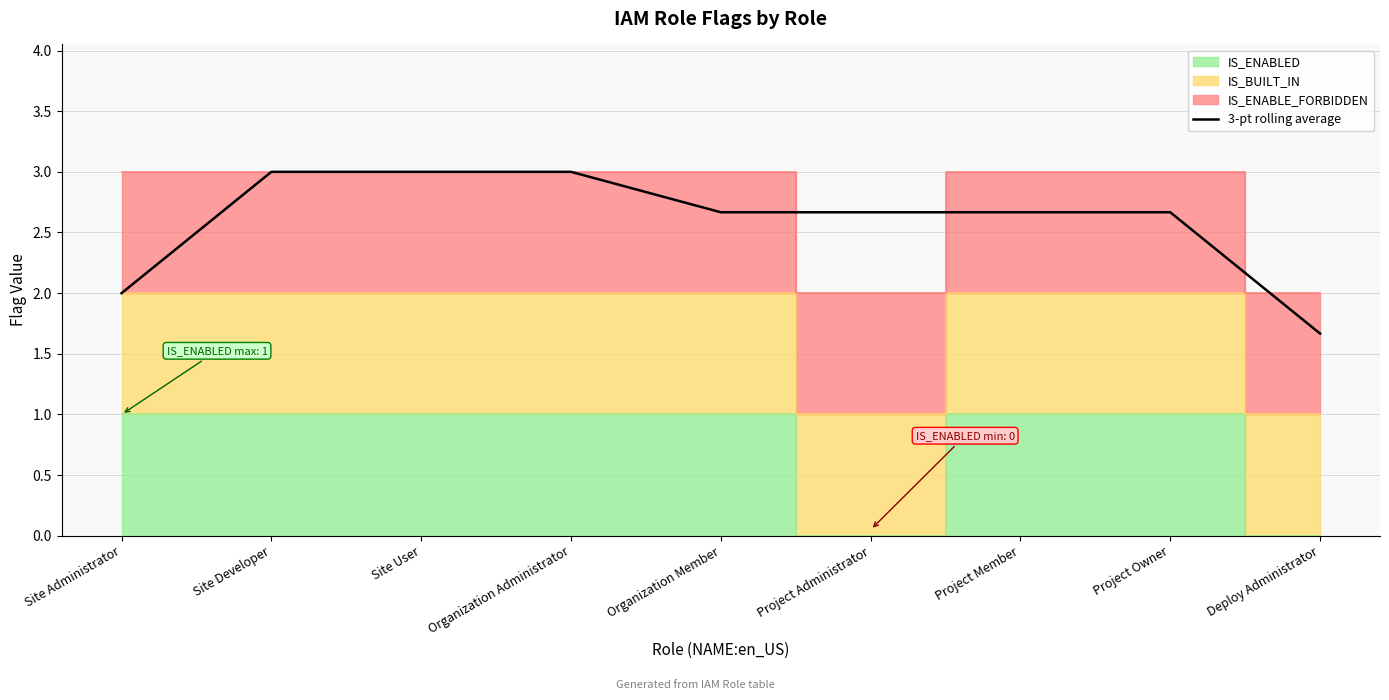

At which category does the chart reach its minimum across all series?

Deploy Administrator